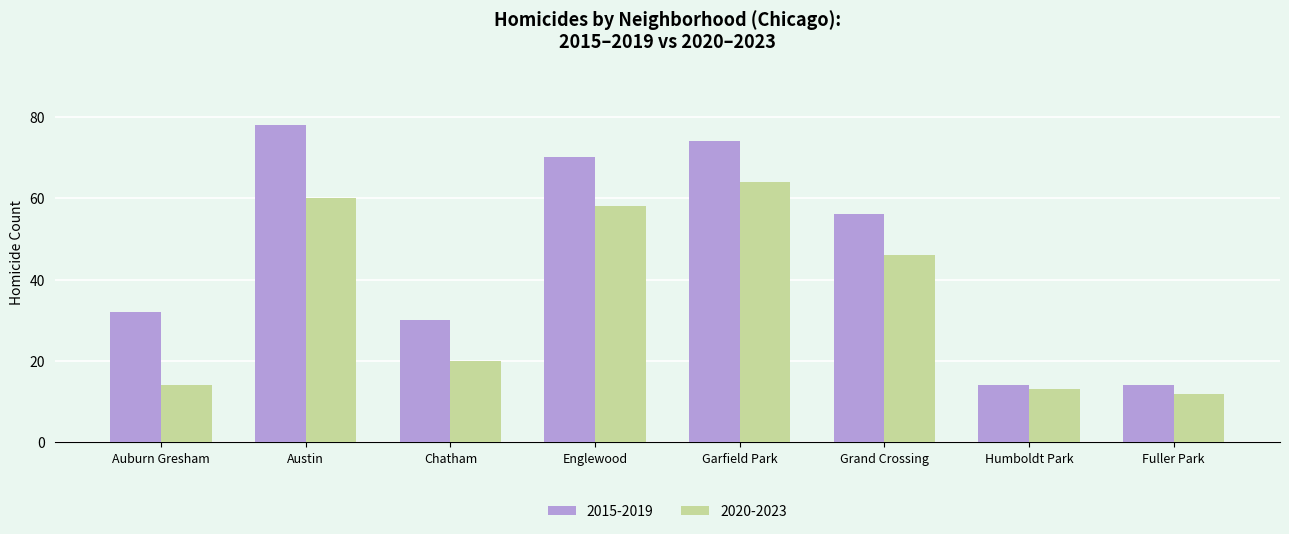

What is the minimum value shown in the chart?

12